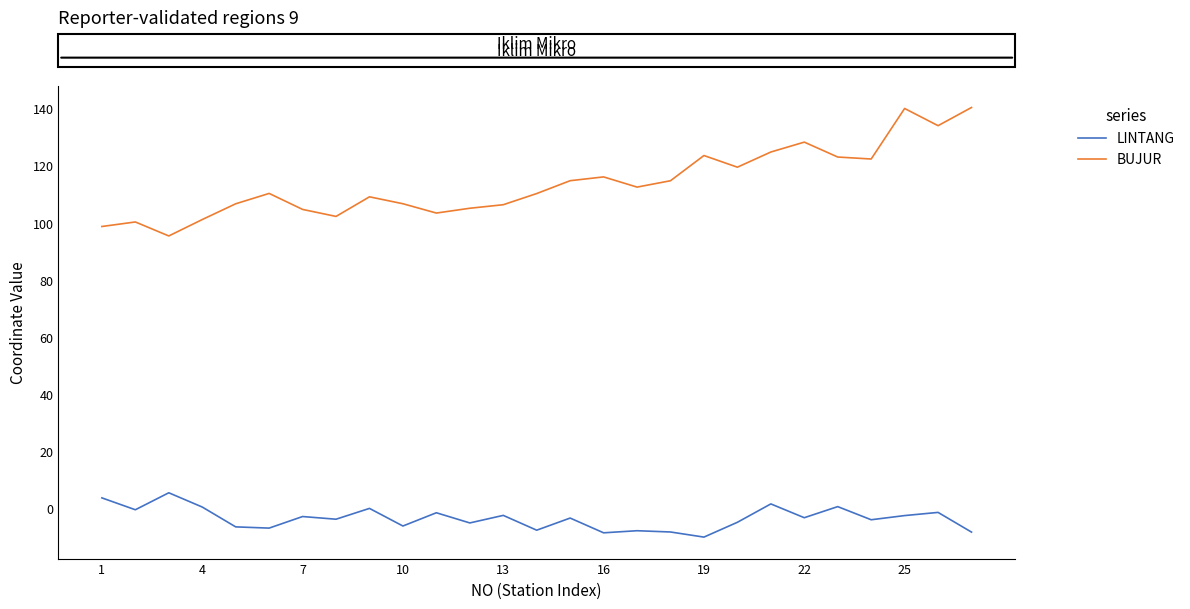

What is the average value of the BUJUR series?

114.0